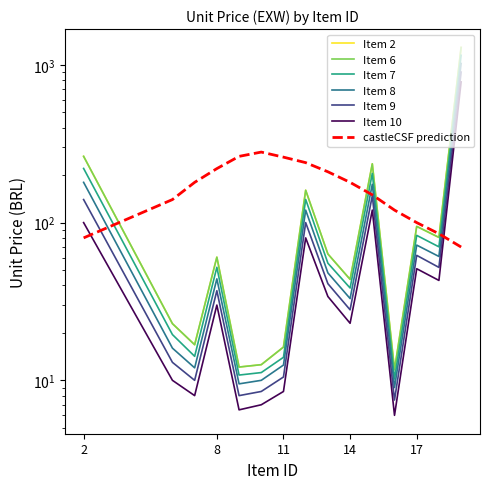

At which category does Item 2 reach its first local peak?

8